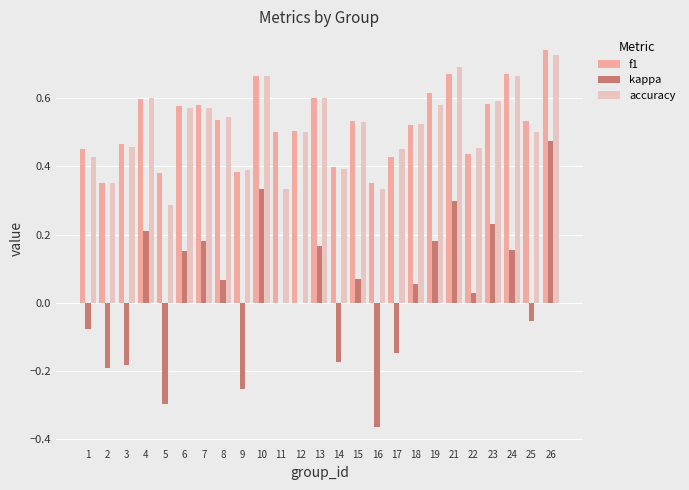

Which category has the highest value across all series?

26